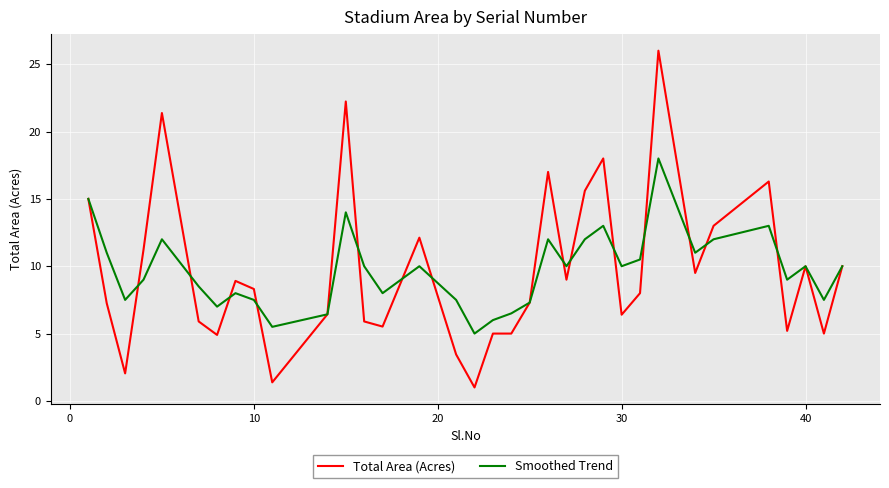

What is the maximum value for Total Area (Acres)?

26.0